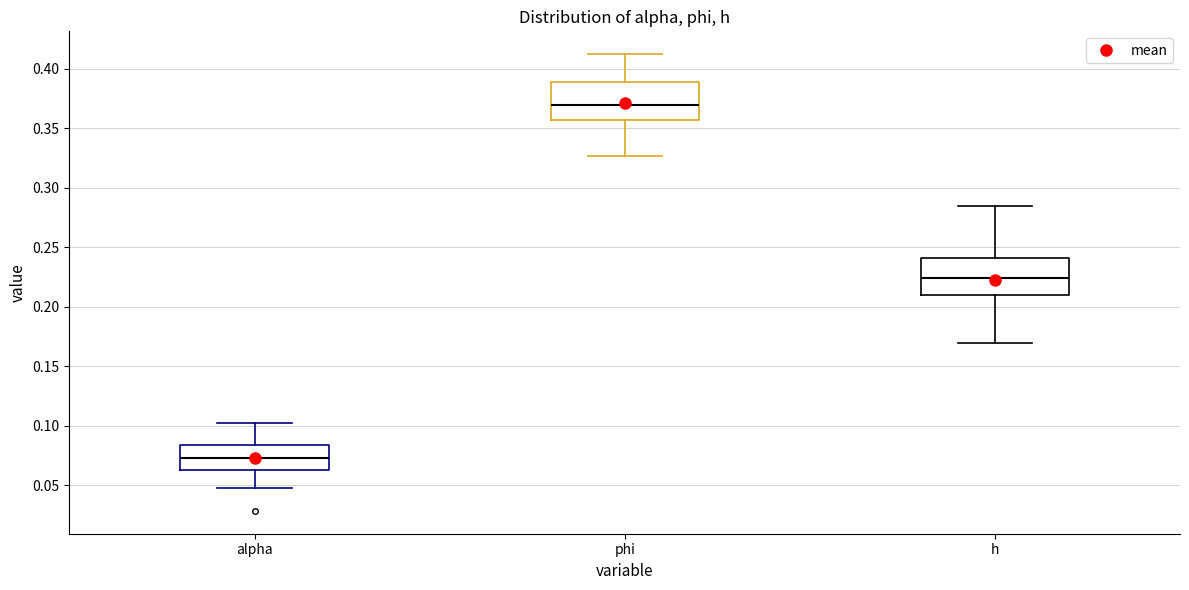

Where is the upper edge of the box for phi on the y-axis? The values are not printed on the chart, so give them approximately, as read against the axis.

0.390